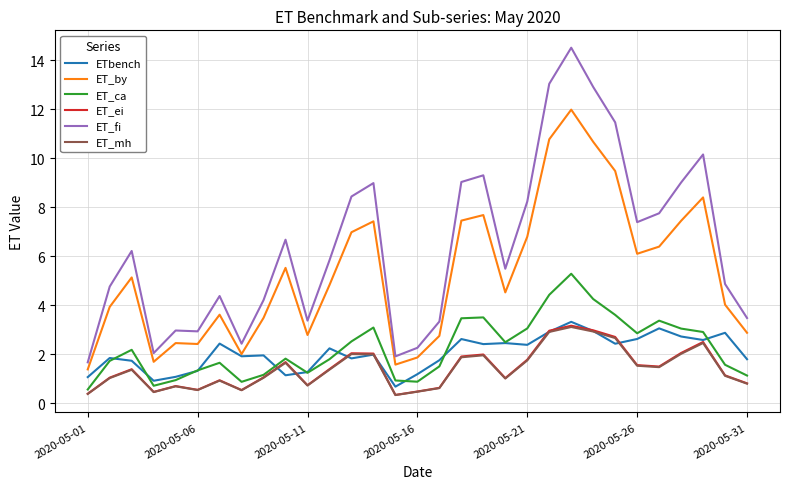

Which series has the widest spread of values?

ET_fi